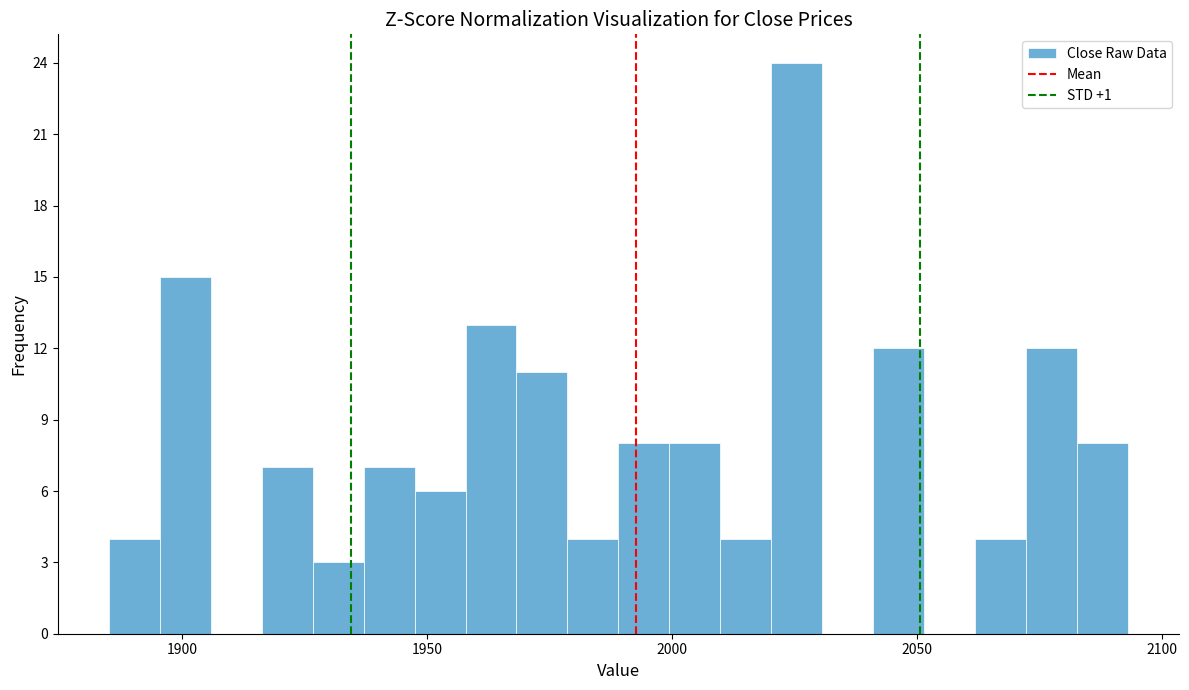

Around what value on the x-axis is the tallest bar? Give the approximate position of its centre, as read against the axis.

2025